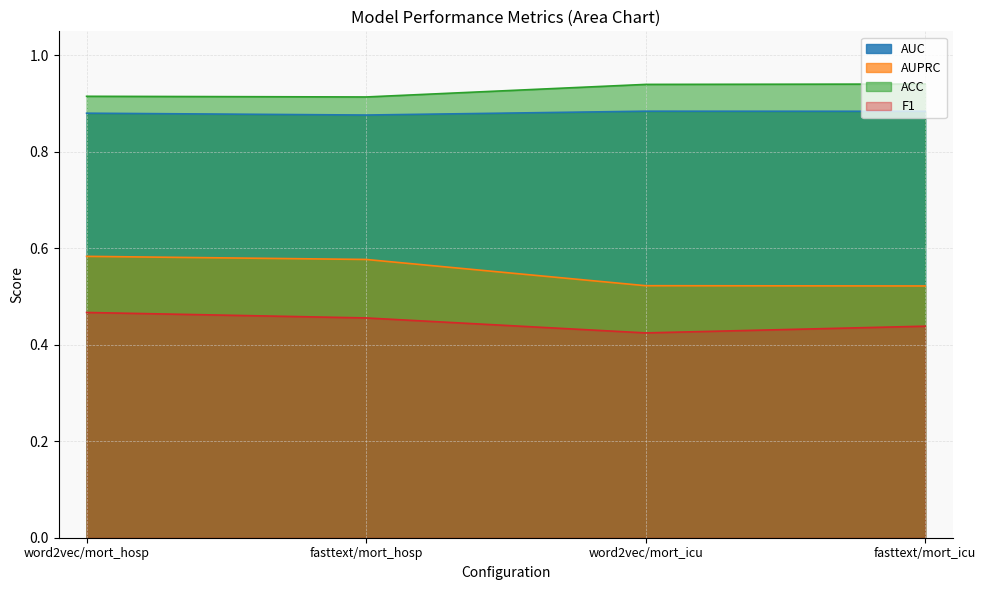

Reading left to right, extract all data points from this chart.

AUC: 0.9	0.9	0.9	0.9
AUPRC: 0.6	0.6	0.5	0.5
ACC: 0.9	0.9	0.9	0.9
F1: 0.5	0.5	0.4	0.4